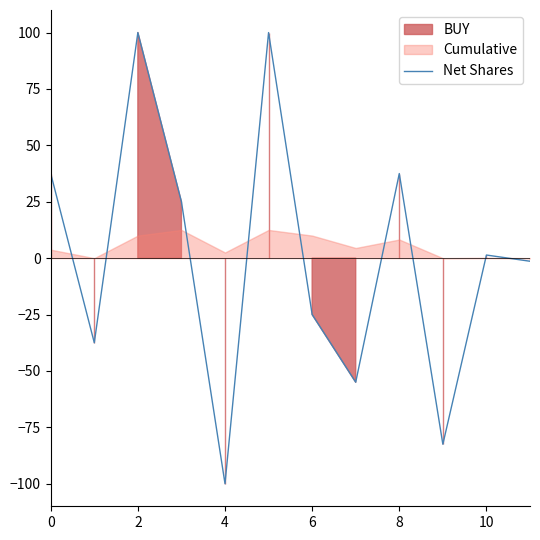

How many lines are shown in the chart?

1